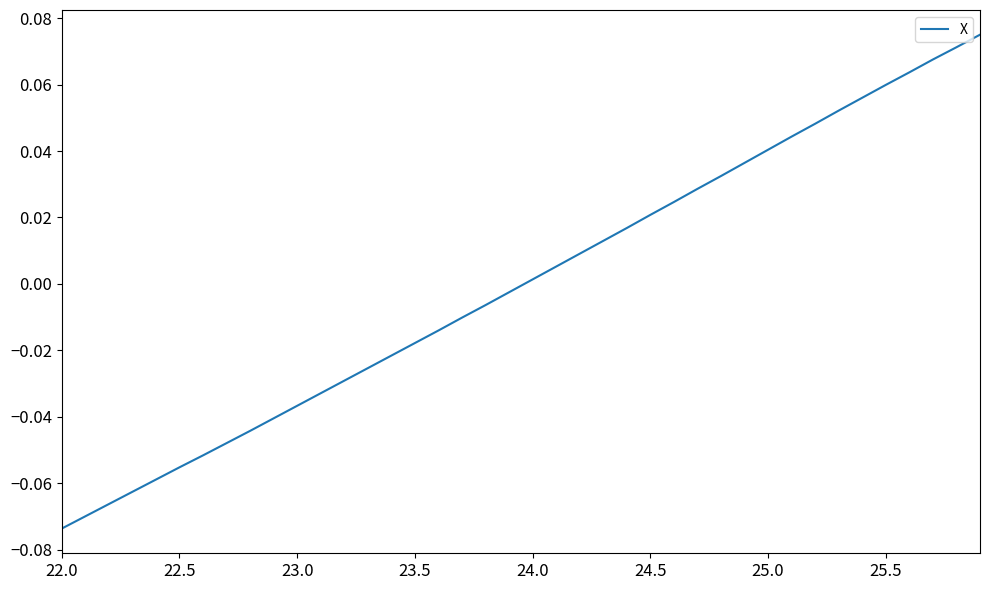

How many lines are shown in the chart?

1